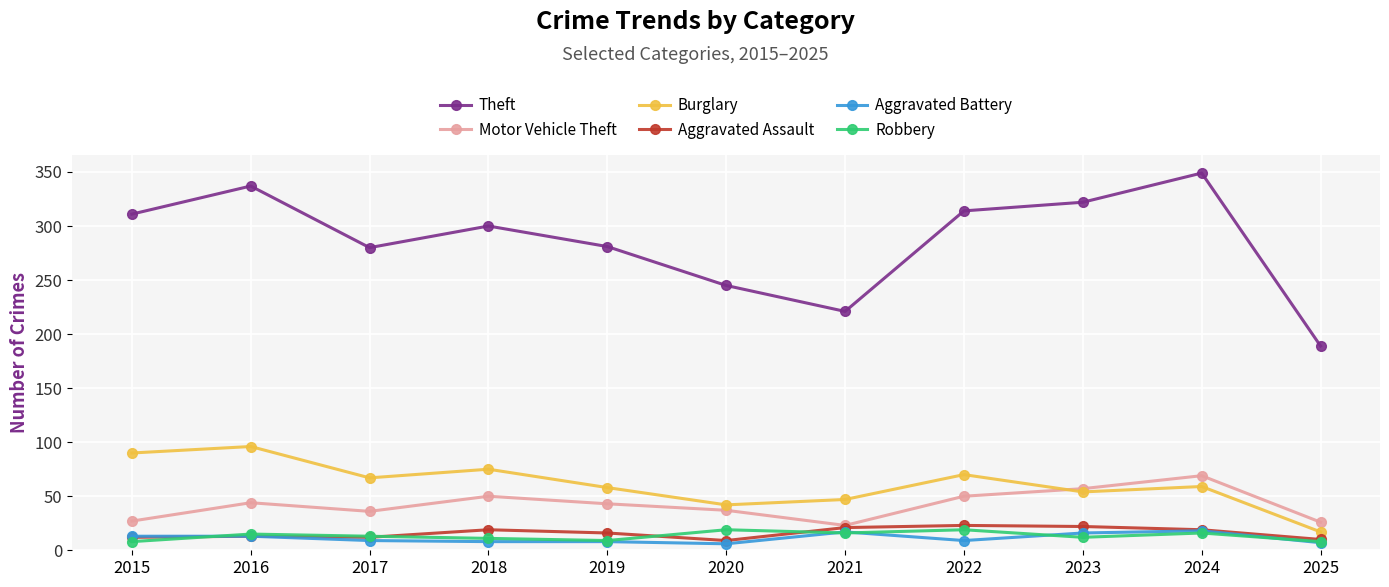

What is the value of the Theft point at the 1st from the left?

311